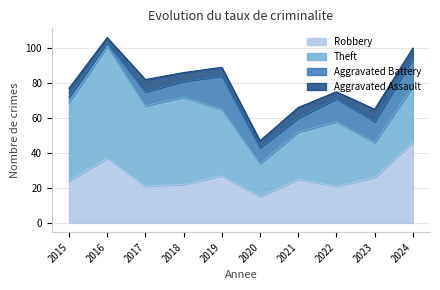

Which series has the widest spread of values?

Theft